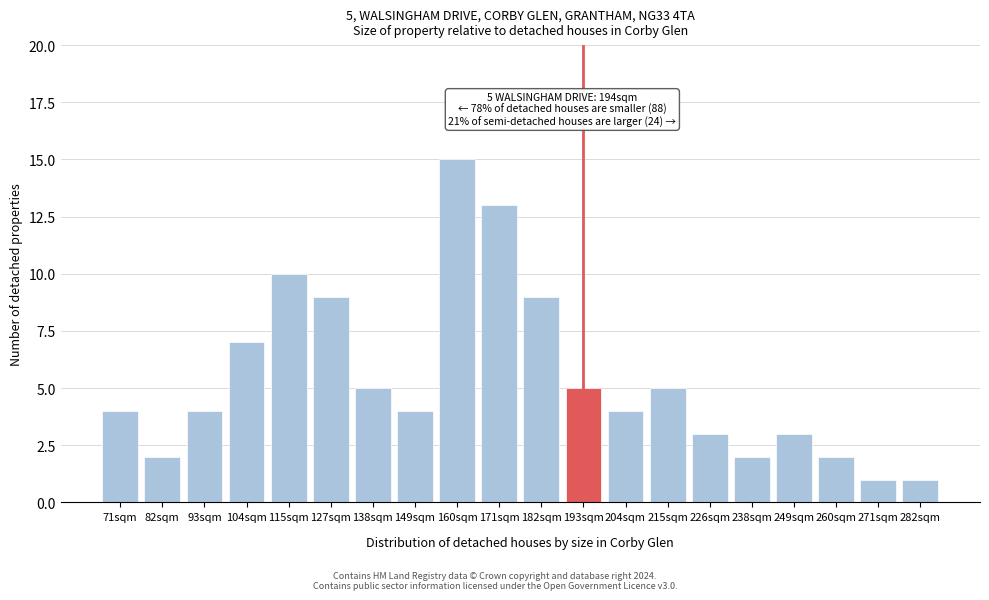

Reading left to right, transcribe all the data shown in this chart.

4	2	4	7	10	9	5	4	15	13	9	5	4	5	3	2	3	2	1	1